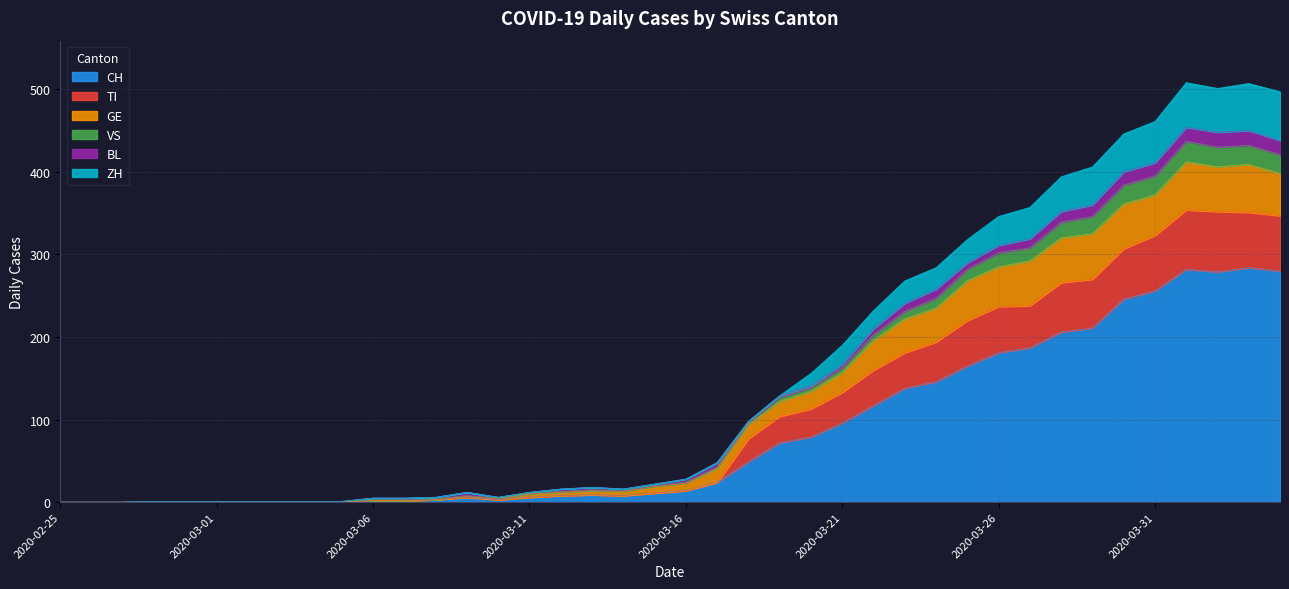

What is the highest value of the CH series?

284